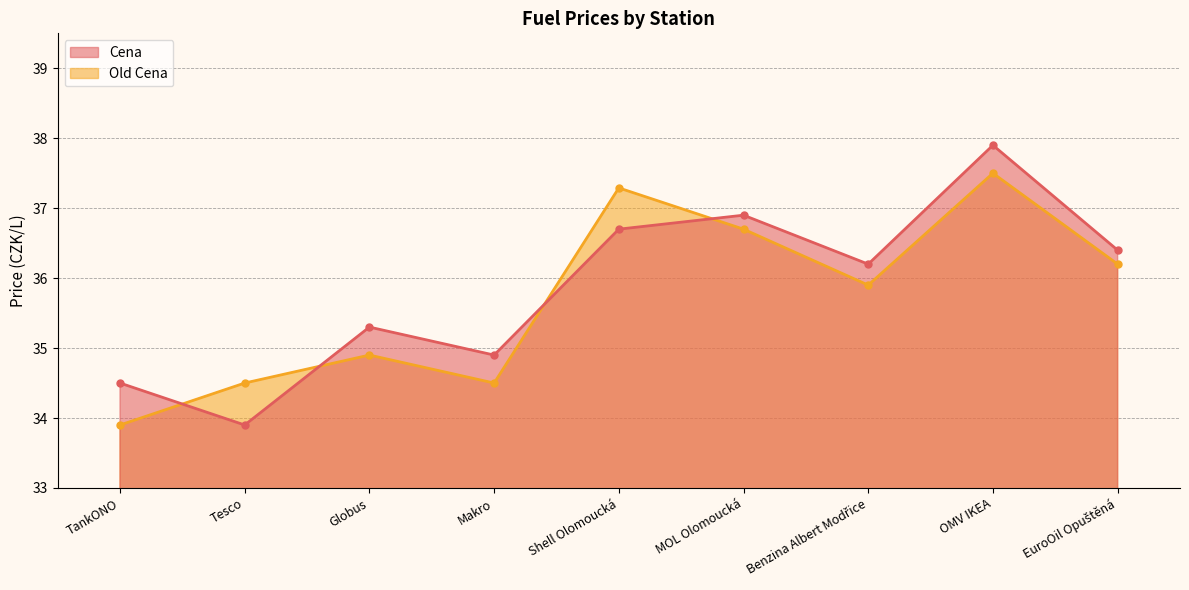

Reading left to right, what are all the values shown in this chart?

Cena: TankONO=34.5	Tesco=33.9	Globus=35.3	Makro=34.9	Shell Olomoucká=36.7	MOL Olomoucká=36.9	Benzina Albert Modřice=36.2	OMV IKEA=37.9	EuroOil Opuštěná=36.4
Old Cena: TankONO=33.9	Tesco=34.5	Globus=34.9	Makro=34.5	Shell Olomoucká=37.3	MOL Olomoucká=36.7	Benzina Albert Modřice=35.9	OMV IKEA=37.5	EuroOil Opuštěná=36.2